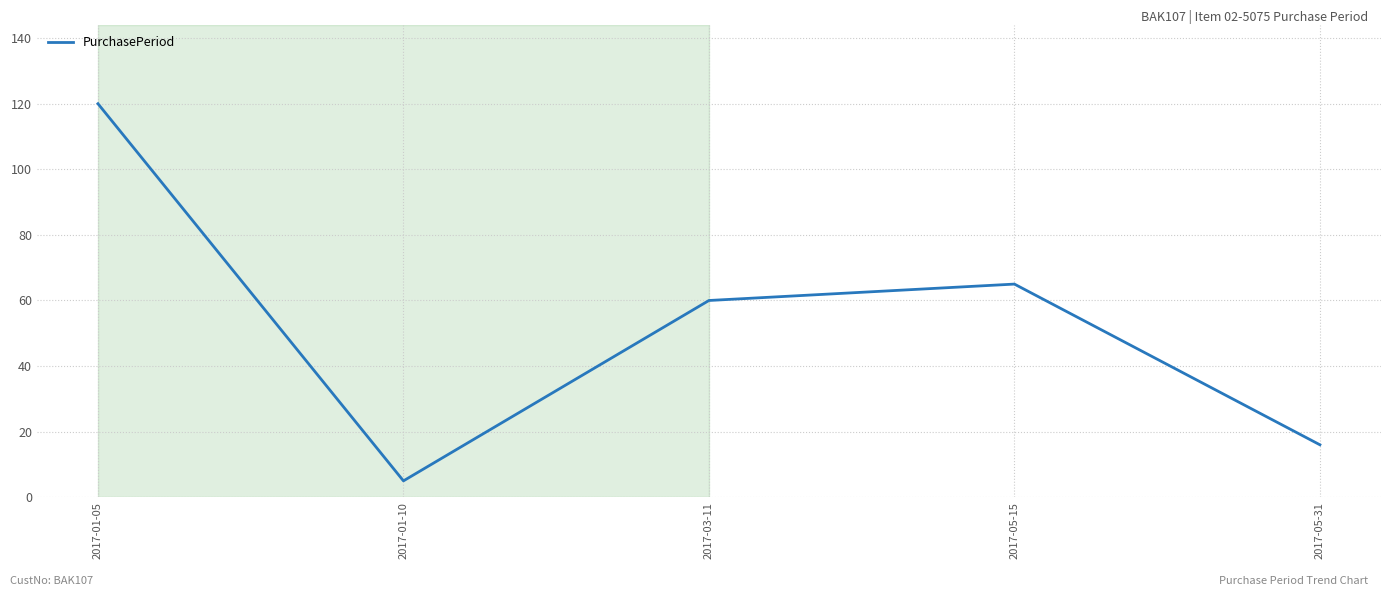

What is the change in value from 2017-03-11 to 2017-05-15?

+5